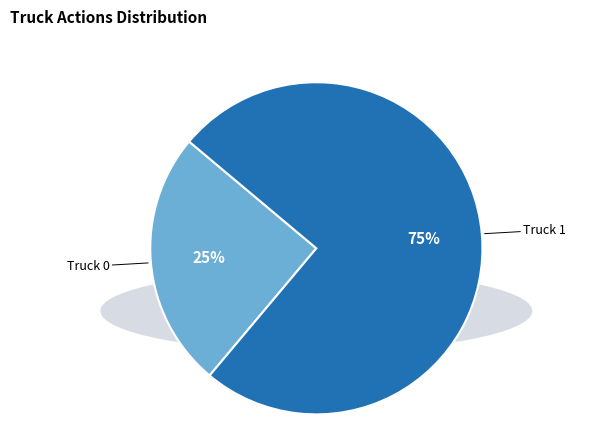

Which has a higher value, Truck 1 or Truck 0?

Truck 1